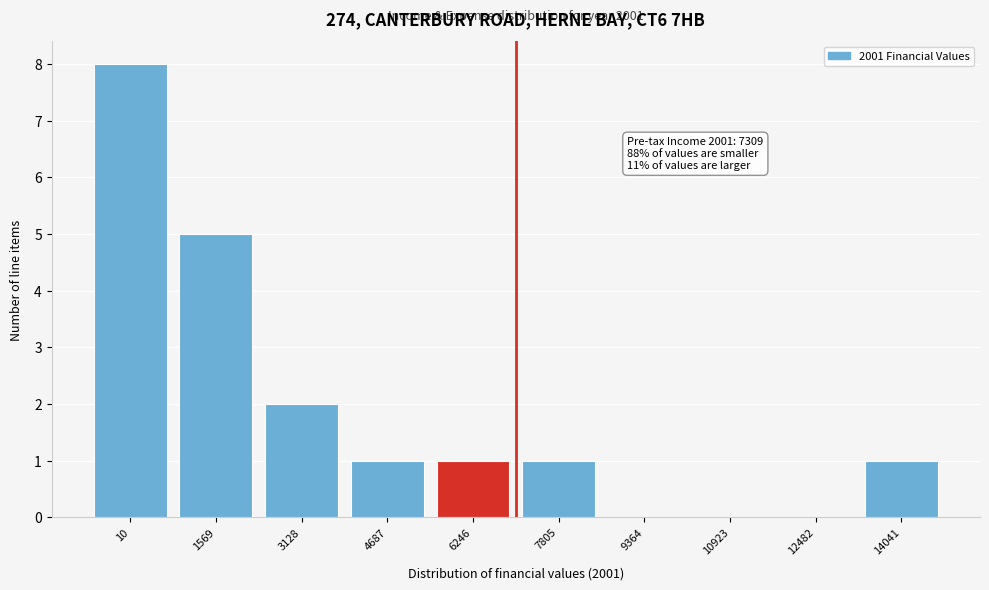

At which label is the value closest to 4?

1569